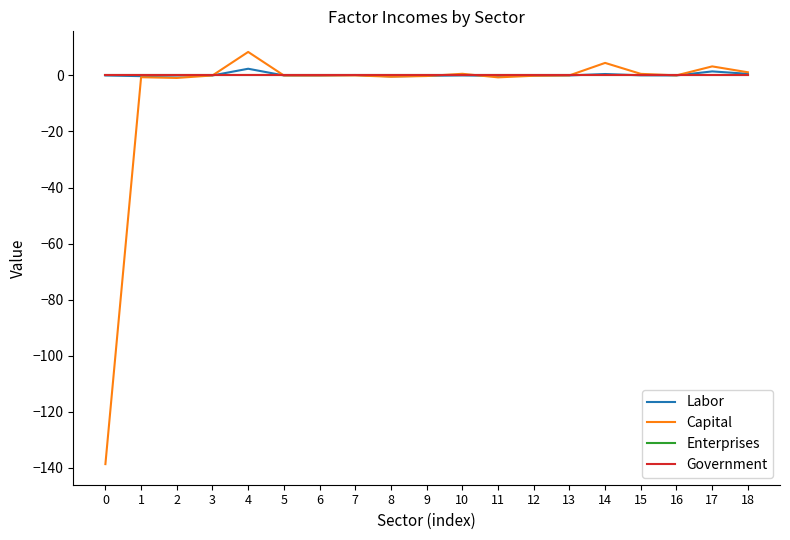

How many lines are shown in the chart?

4